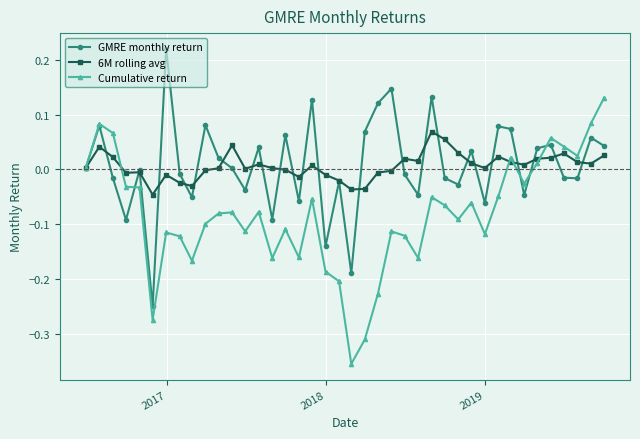

True or false: 6M rolling avg and GMRE monthly return cross at least once.

True